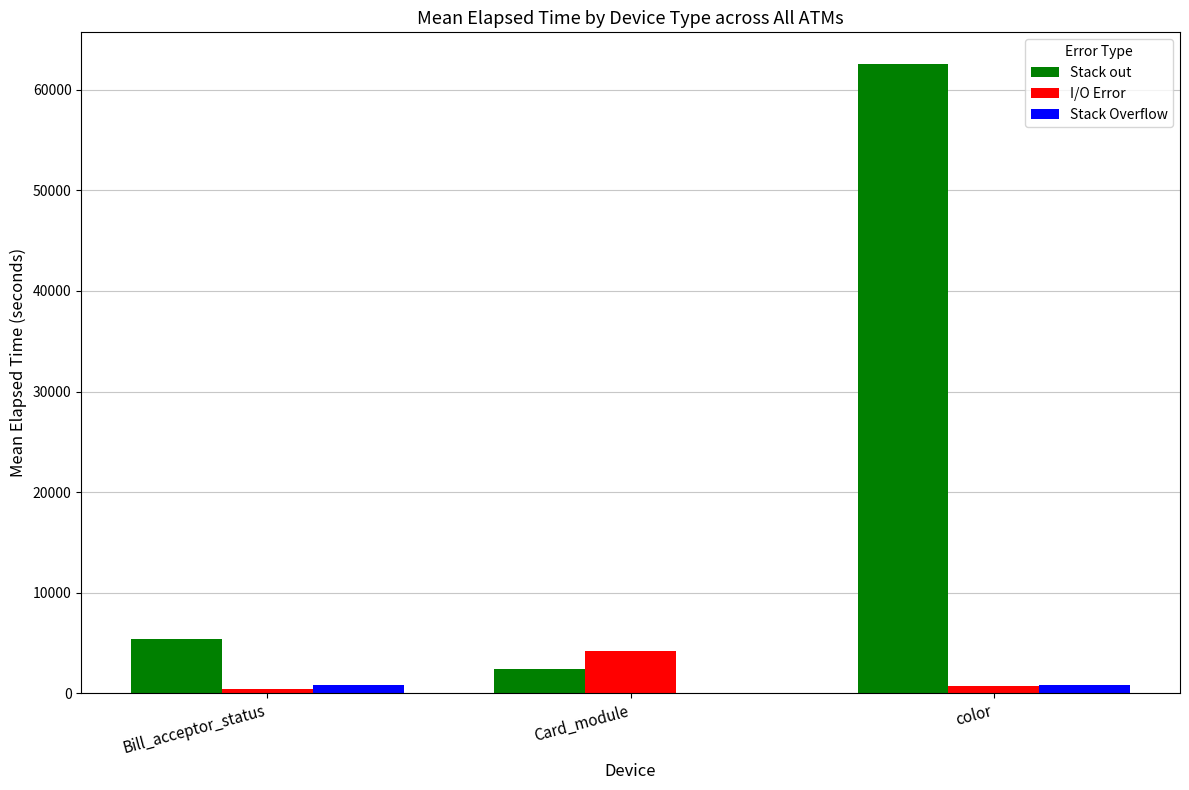

What is the sum of all Stack Overflow values?

1708.7